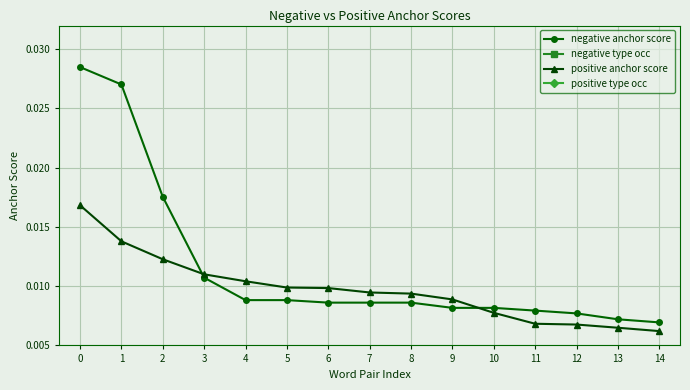

Reading right to left, list all the values displayed in this chart.

negative anchor score: 0.0	0.0	0.0	0.0	0.0	0.0	0.0	0.0	0.0	0.0	0.0	0.0	0.0	0.0	0.0
negative type occ: 13.0	14.0	16.0	17.0	18.0	18.0	20.0	20.0	20.0	21.0	21.0	31.0	83.0	197.0	219.0
positive anchor score: 0.0	0.0	0.0	0.0	0.0	0.0	0.0	0.0	0.0	0.0	0.0	0.0	0.0	0.0	0.0
positive type occ: 43.0	47.0	51.0	52.0	67.0	88.0	98.0	100.0	108.0	109.0	121.0	135.0	168.0	212.0	316.0